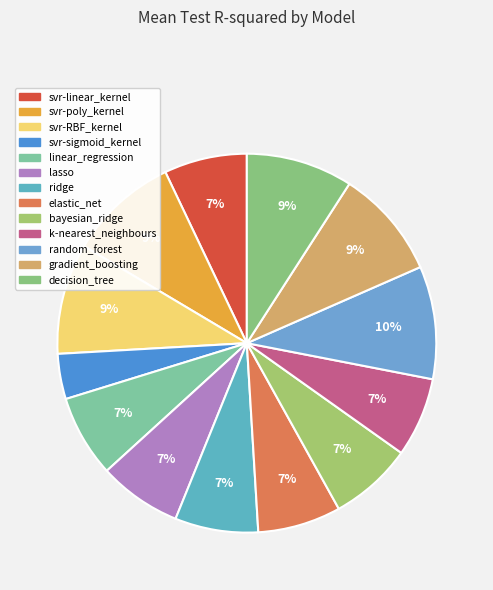

Is there a majority slice in this chart?

No